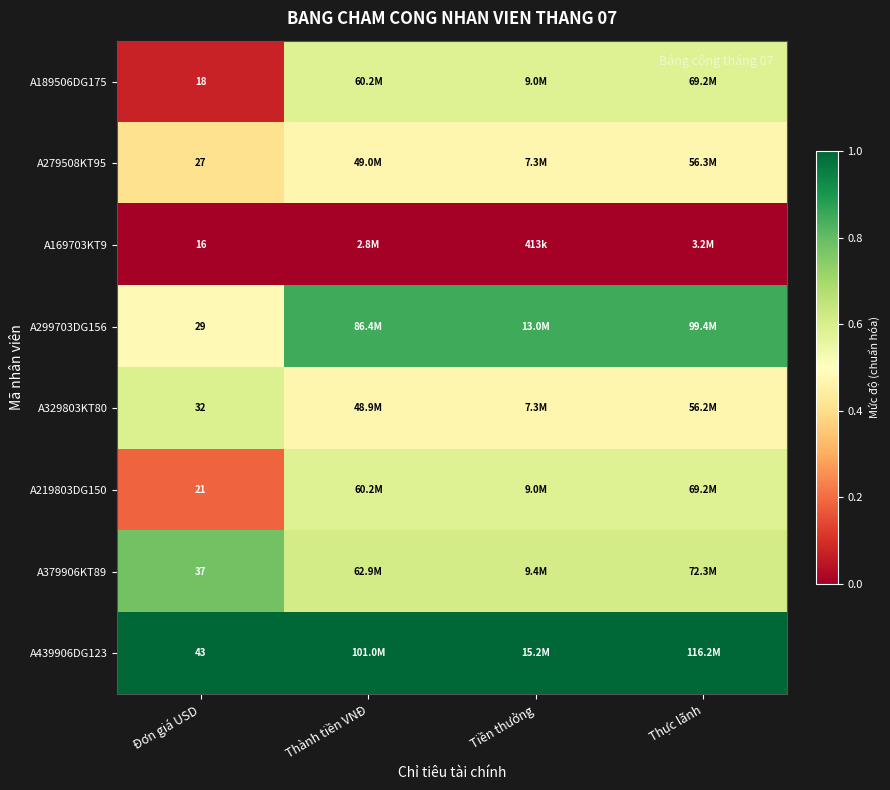

Count the A219803DG150 values in the range 0 to 1.

4